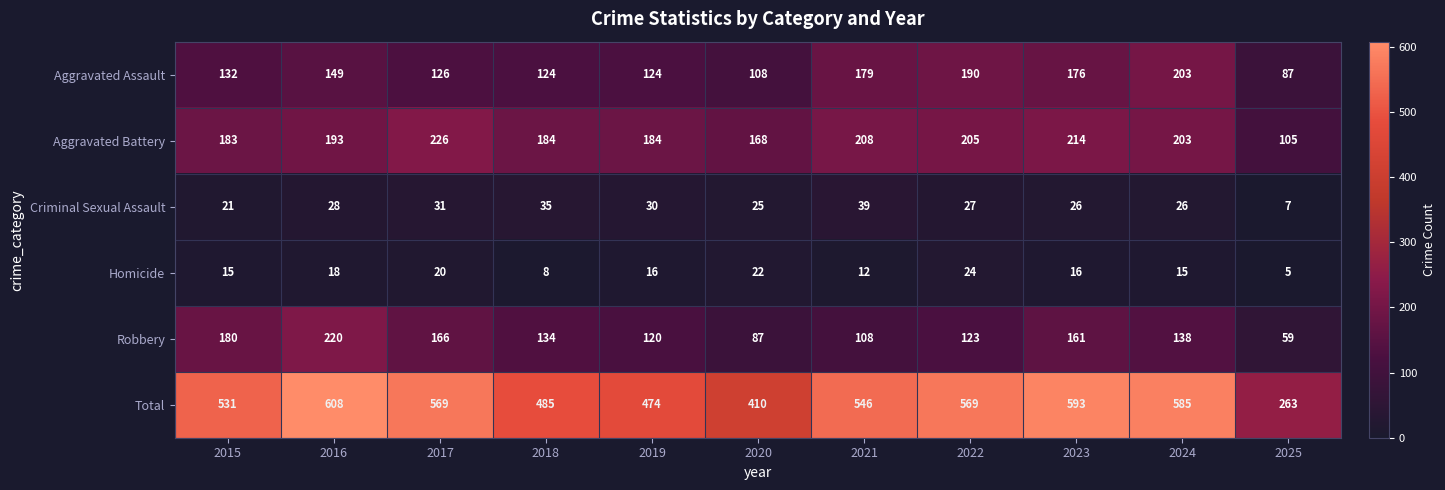

What is the smallest value displayed?

5